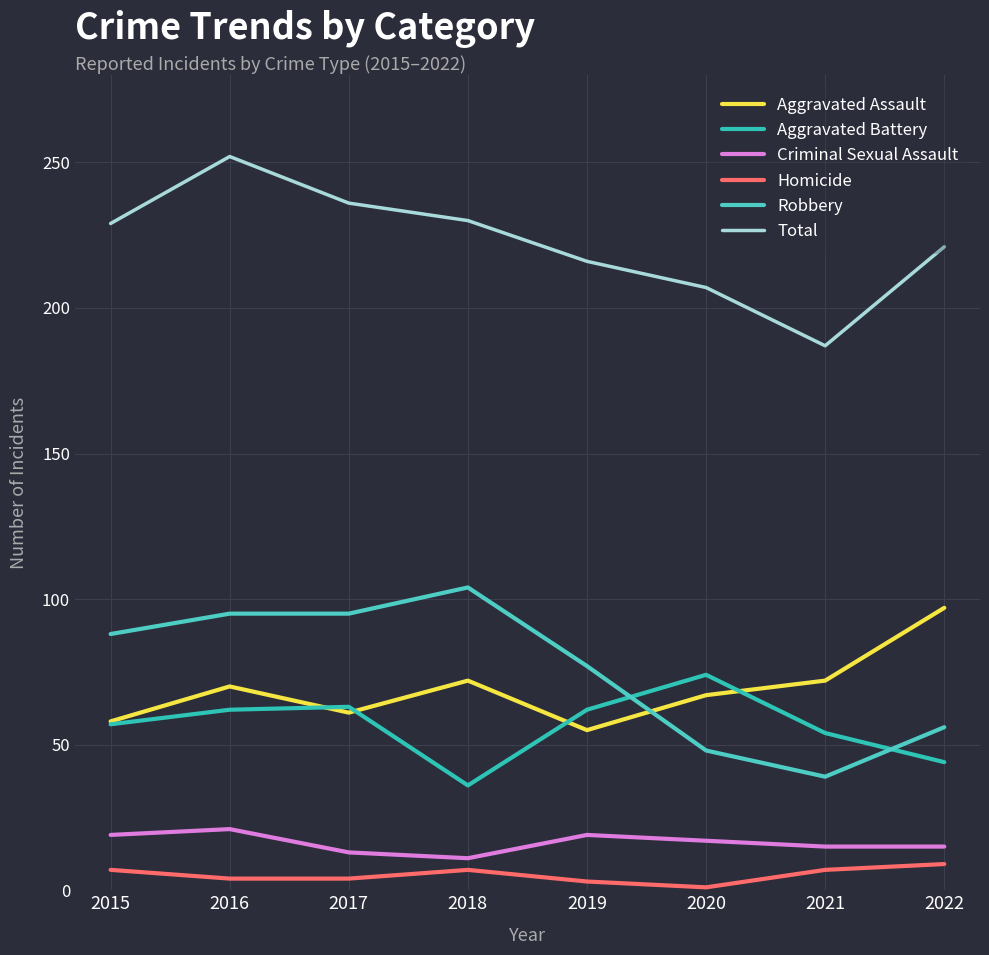

How many values in the Robbery series are below 88?

4